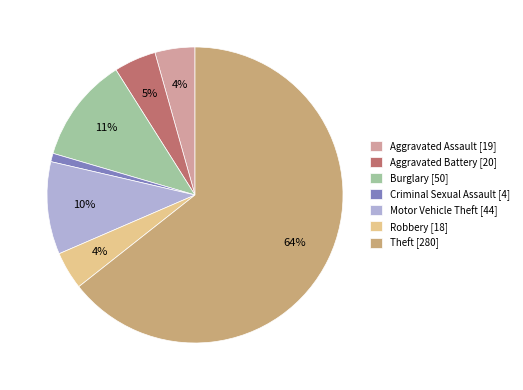

Which category accounts for the majority?

Theft [280]